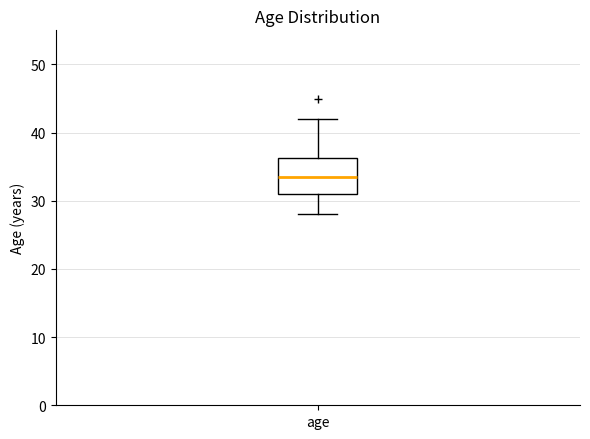

Read this box plot against the y-axis: the position of the median line, the range covered by the box, and the ends of both whiskers. The values are not printed on the chart, so give them approximately, as read against the axis.

median 34, box 31 to 36, whiskers 28 to 42